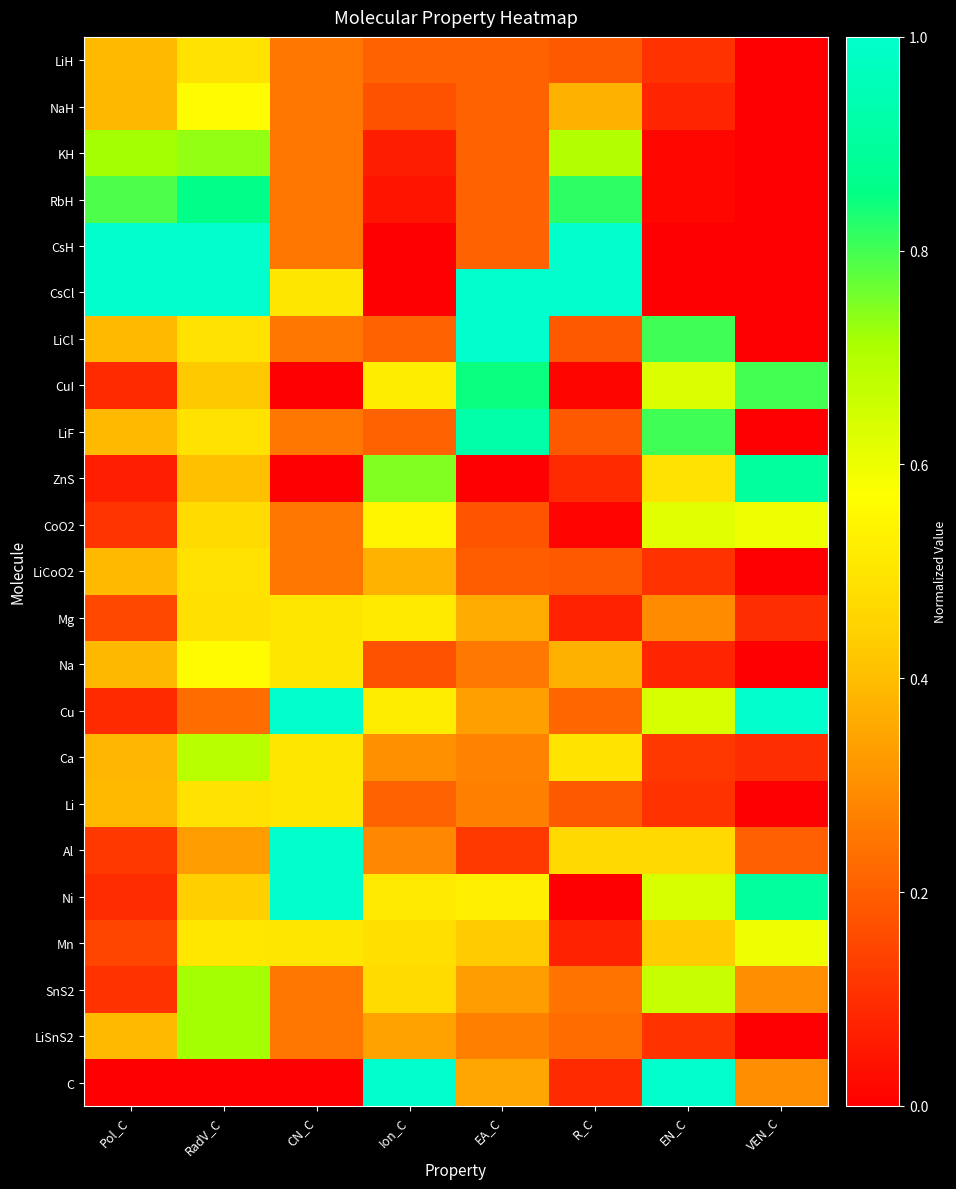

What is the total value across all series at Ion_C?

7.9